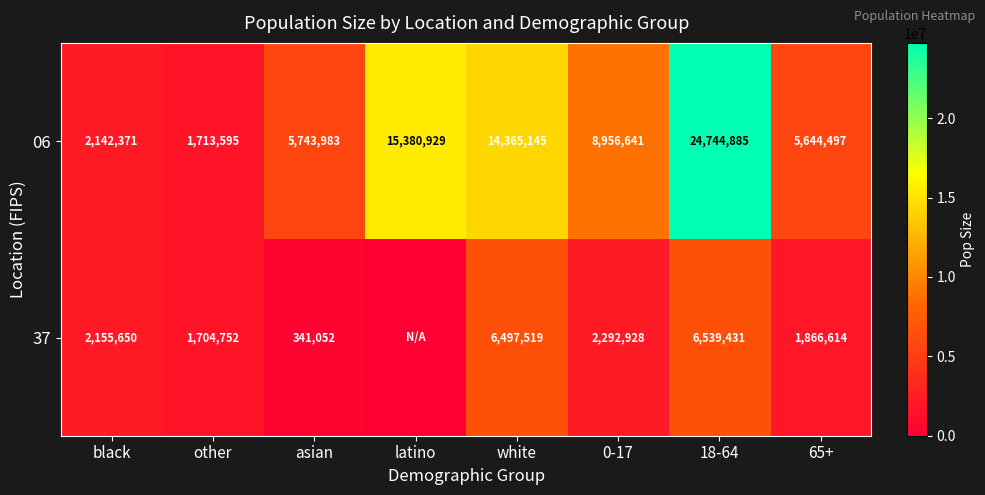

How many data points in 06 are less than 8956641?

4